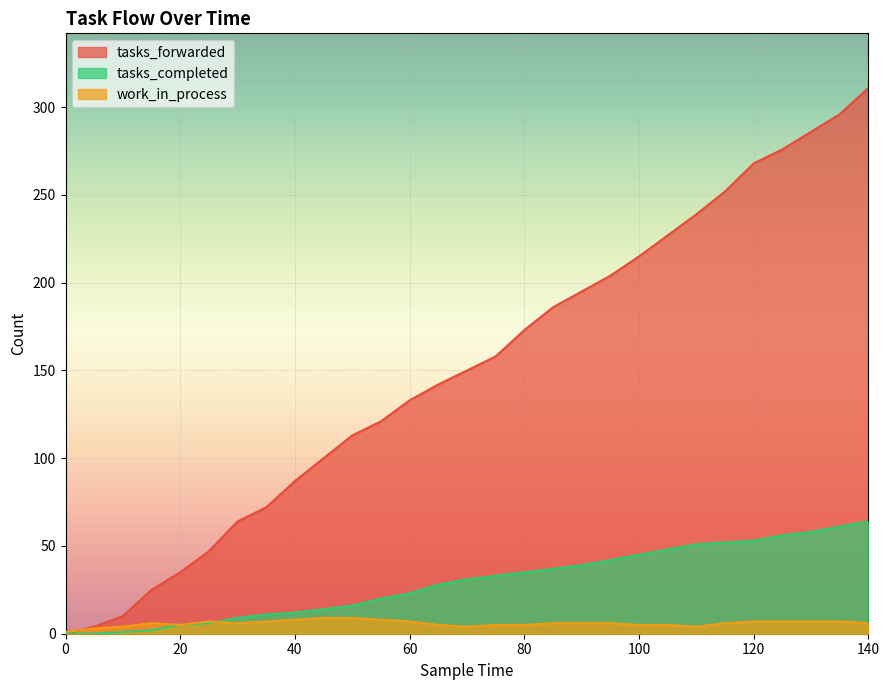

In work_in_process, how many points are lower than both neighbors (excluding endpoints)?

4